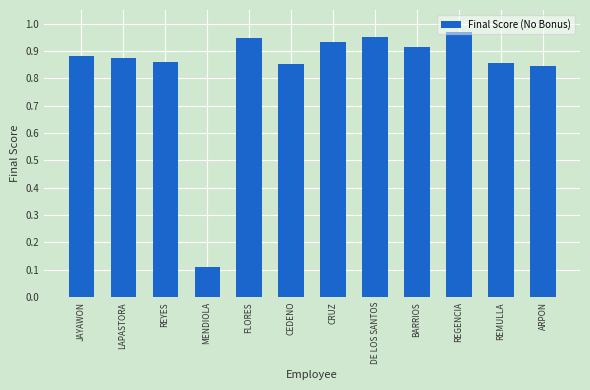

Which has a higher value, ARPON or REGENCIA?

REGENCIA